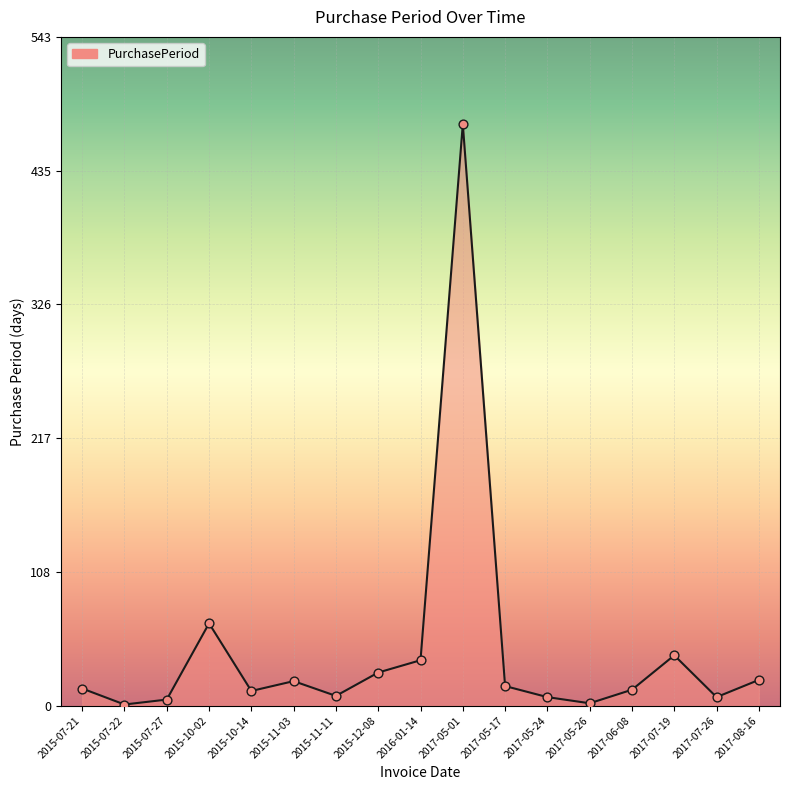

What is the change in value from 2015-11-11 to 2017-06-08?

+5